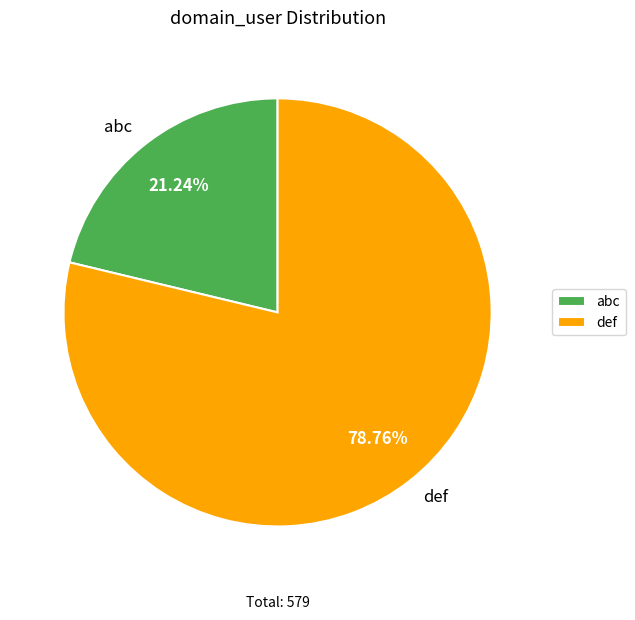

Which category accounts for the majority?

def